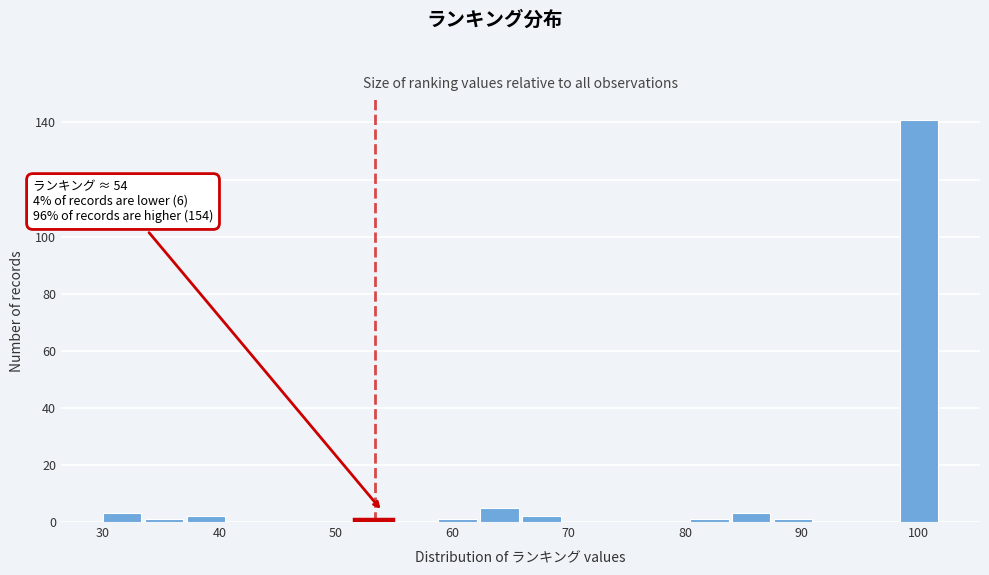

Read against the x-axis, roughly where is the centre of the tallest bar?

100